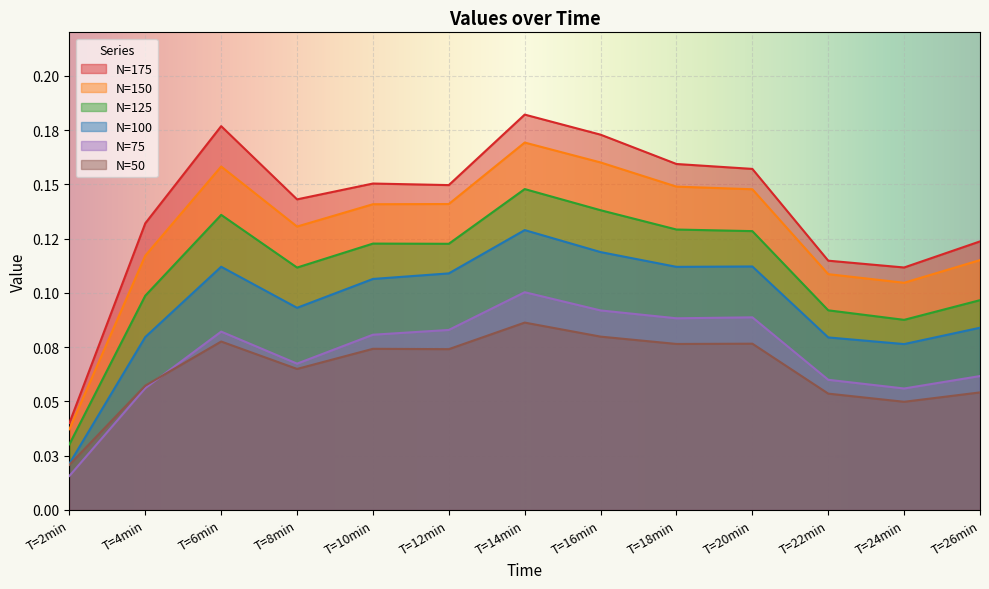

Count the number of data series in this chart.

6